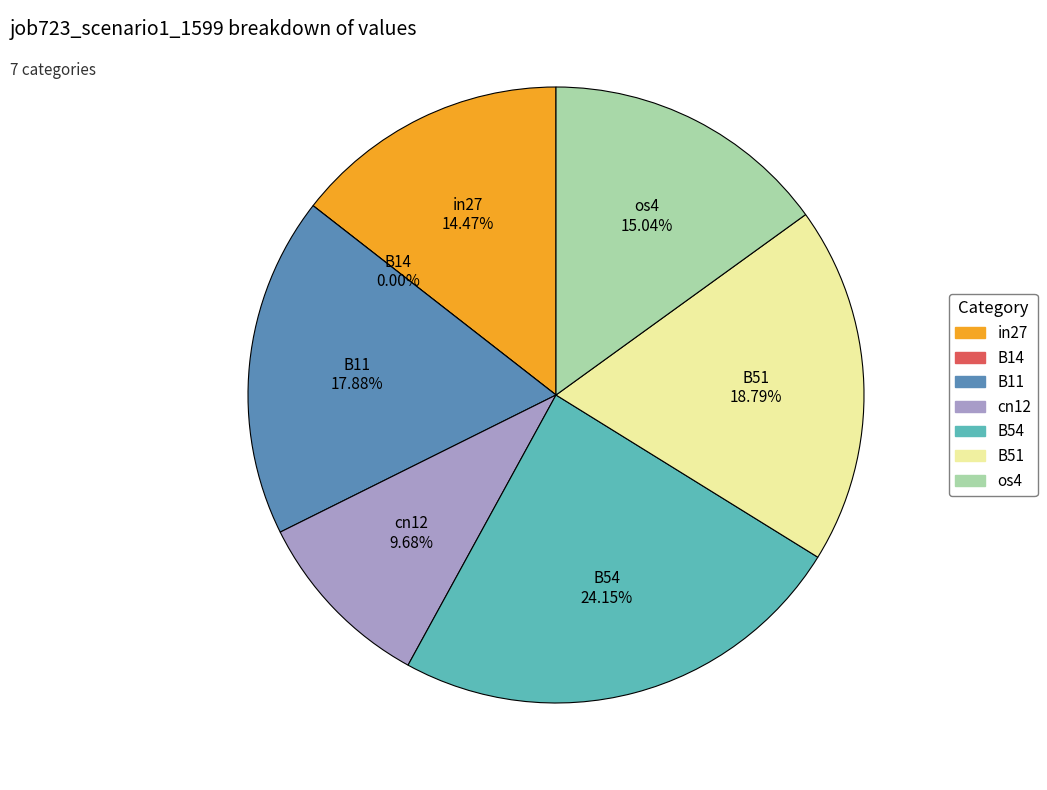

Is there any slice that represents more than half of the pie?

No